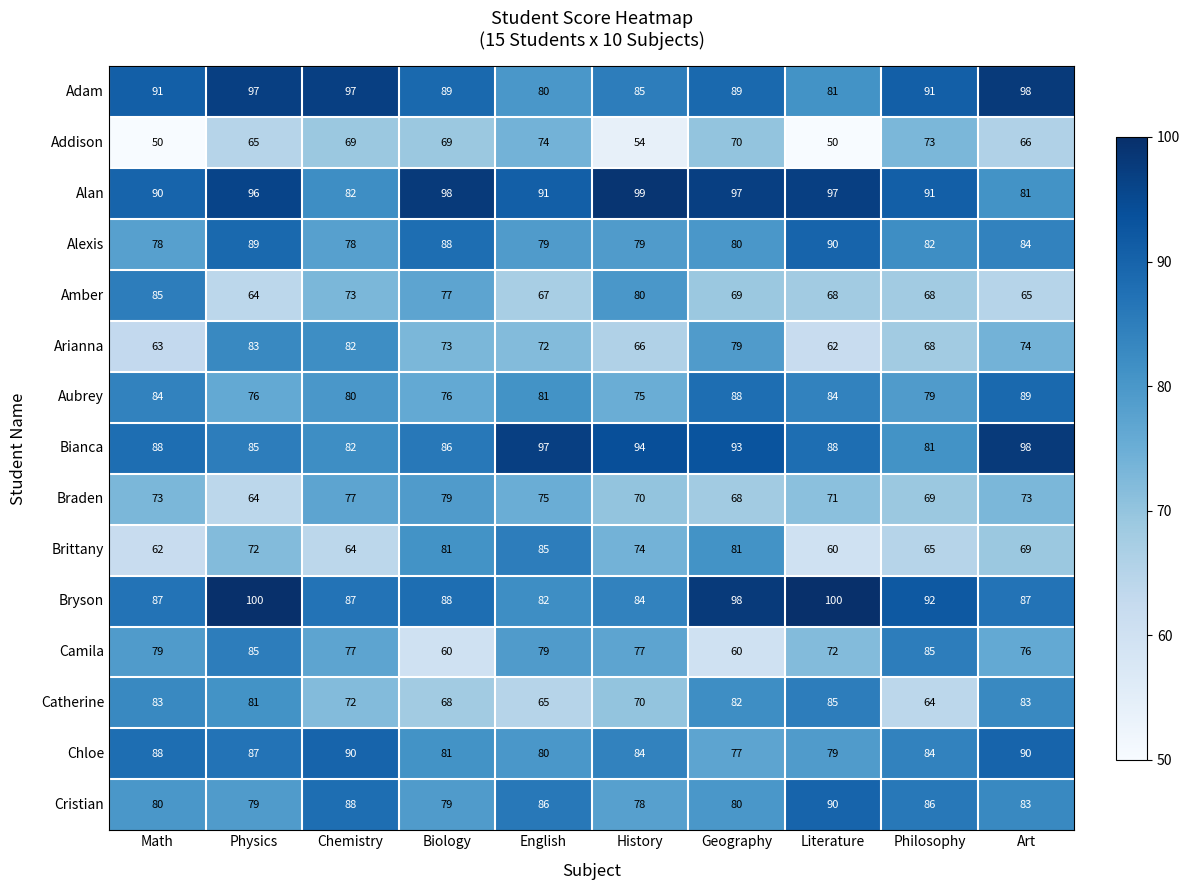

Count the number of categories in the chart.

10